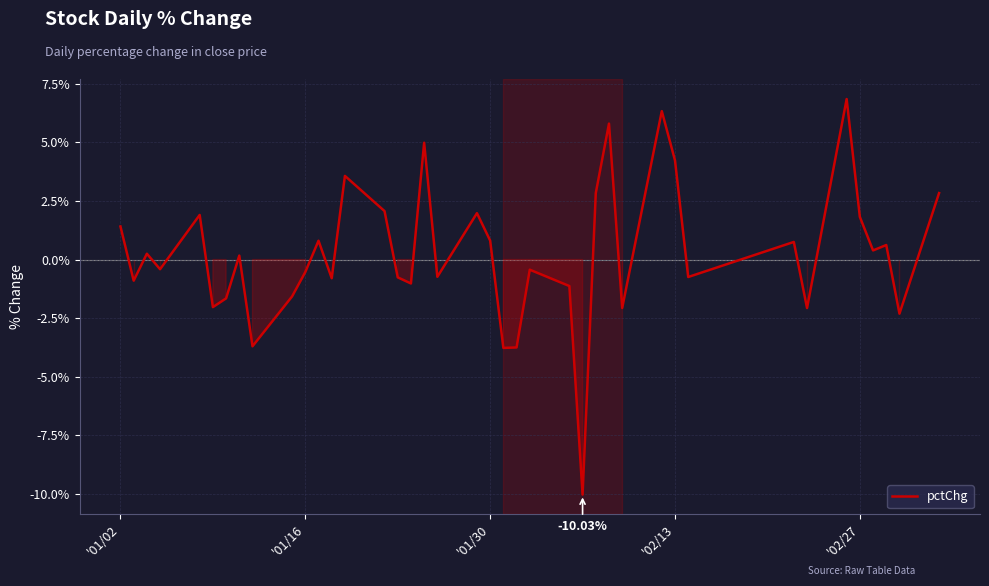

What is the smallest value displayed?

-10.0